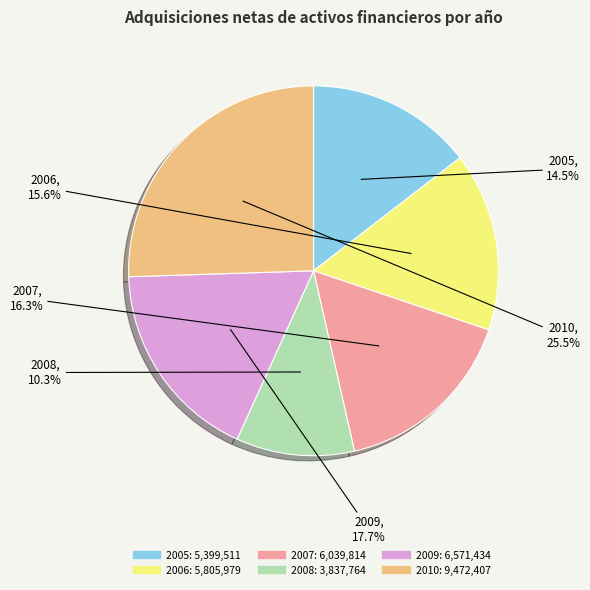

Does 2005 represent more than half of the total?

No